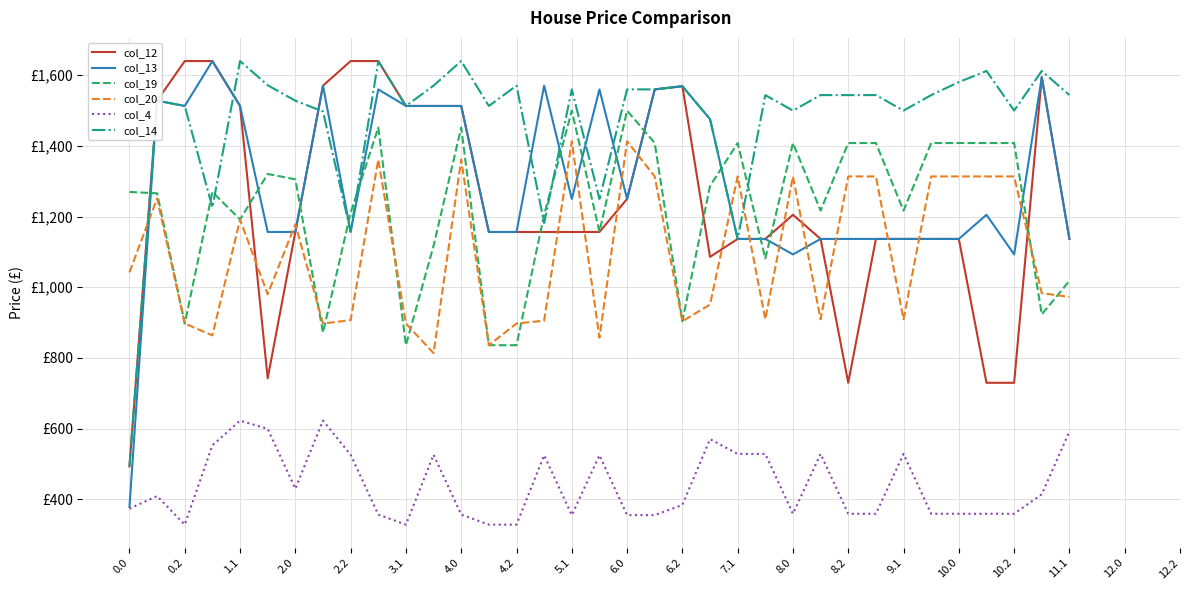

Where does the col_4 series first go above 383?

0.2